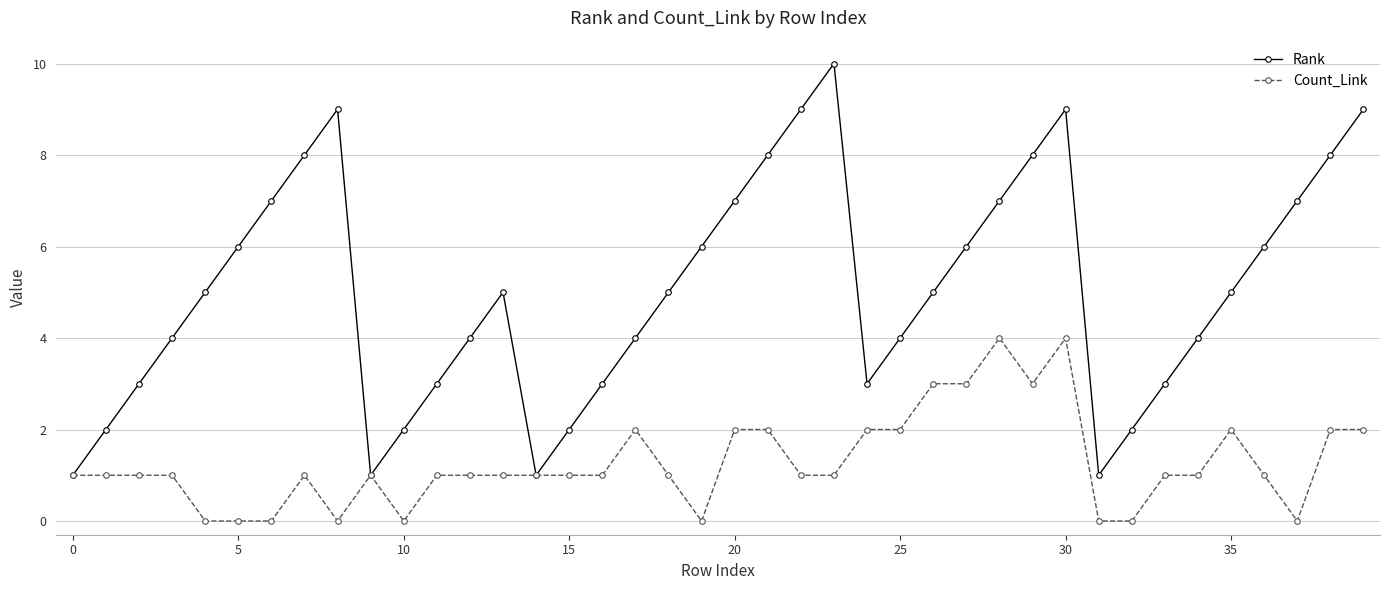

How many interior local valleys does the Rank series have?

4